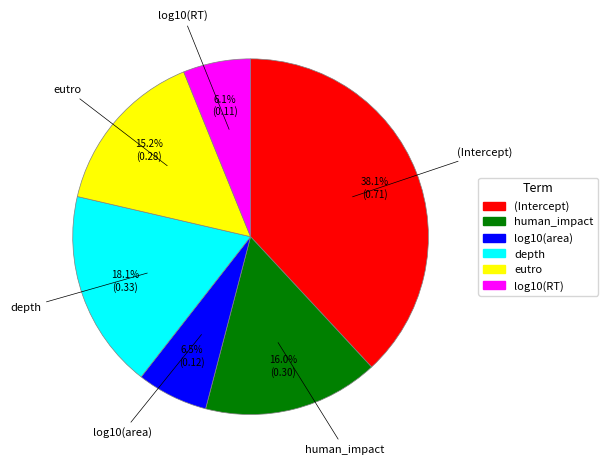

What percentage do human_impact and eutro together represent?

31.2%